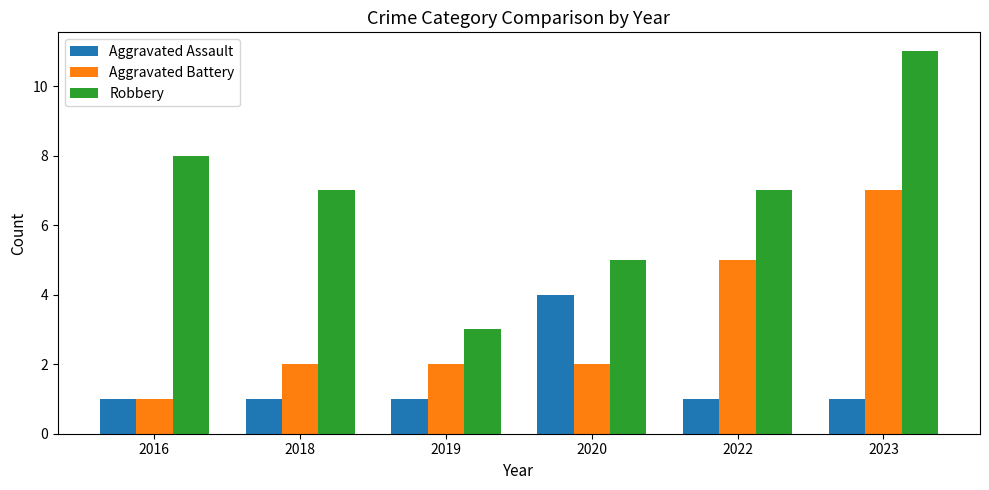

Count the Aggravated Assault values in the range 1 to 2.

5